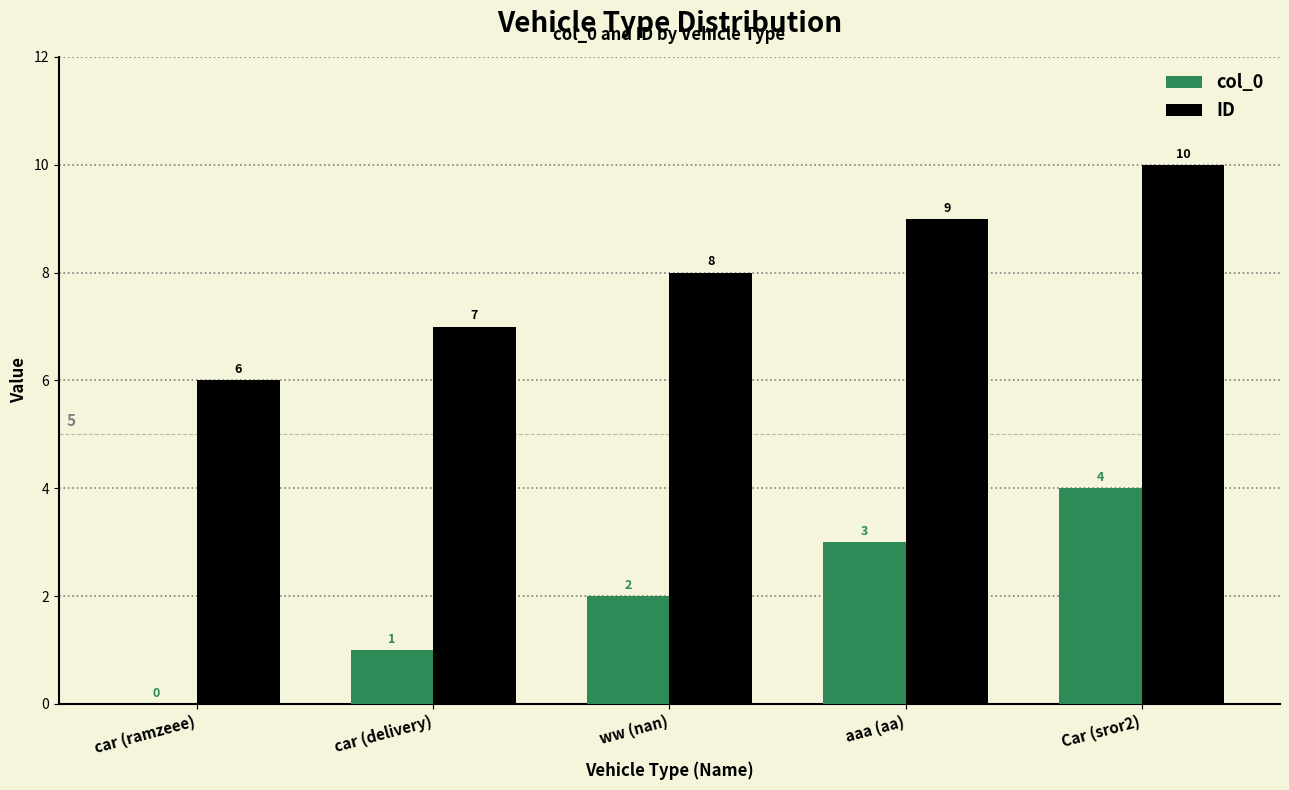

What is the approximate value of ID at Car (sror2)?

10